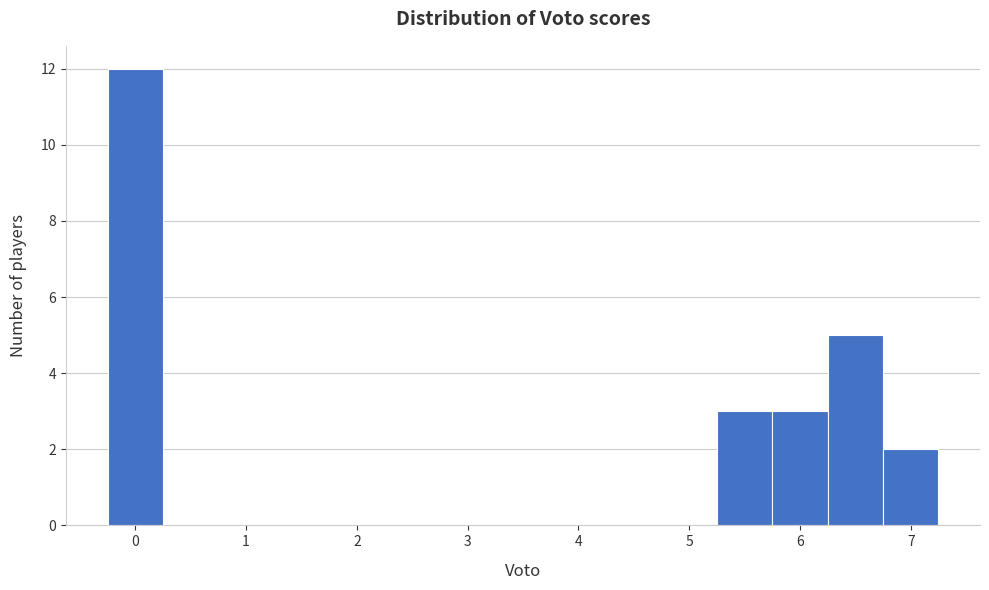

What is the height of the bar covering -0.25 to 0.25 on the x-axis? Neither the bar edges nor the heights are printed on the chart, so give them approximately, as read against the axes.

12